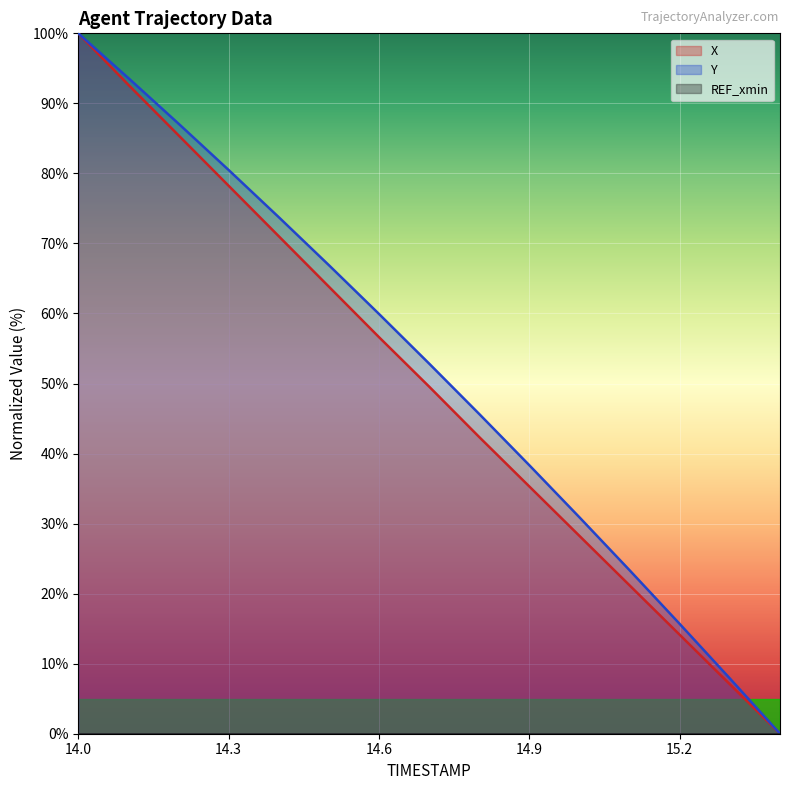

At which label is X closest to 50?

14.7